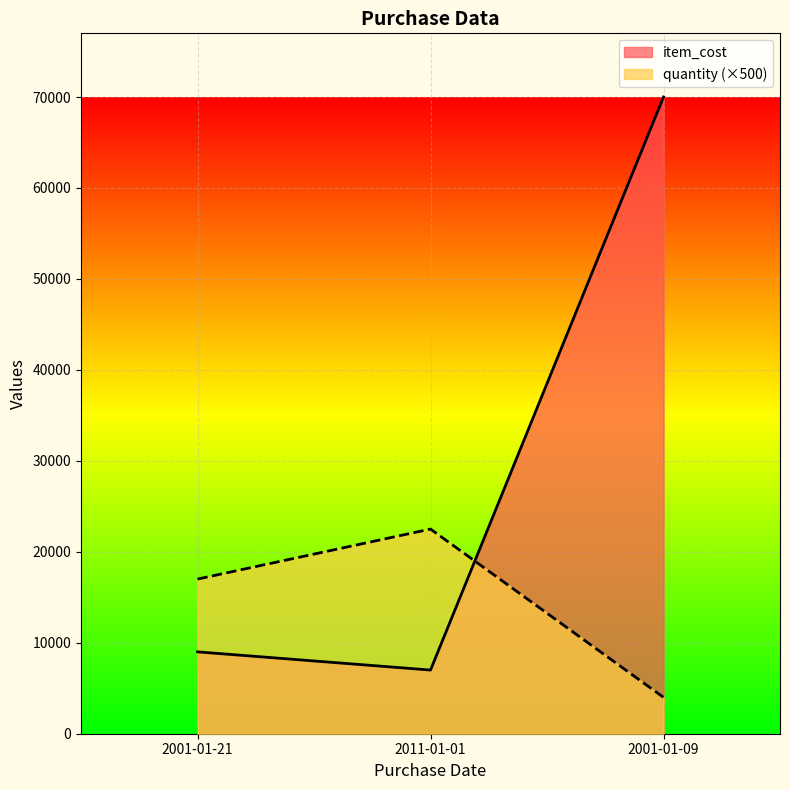

Reading left to right, transcribe all the data shown in this chart.

quantity: 2001-01-21=17000	2011-01-01=22500	2001-01-09=4000
item_cost: 2001-01-21=9000	2011-01-01=6999	2001-01-09=70000